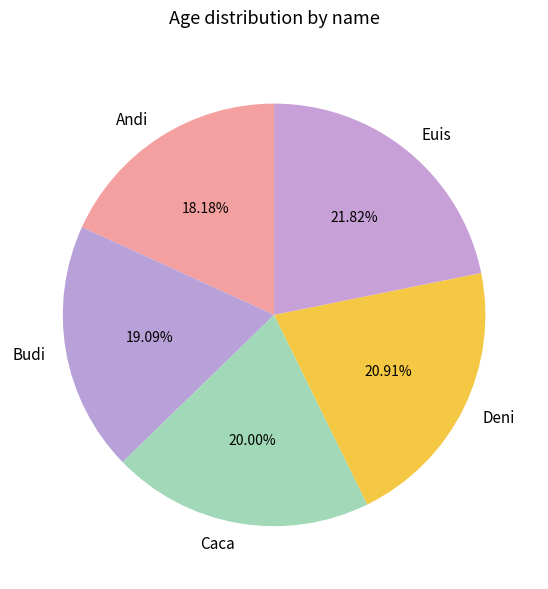

How many segments does this pie chart have?

5